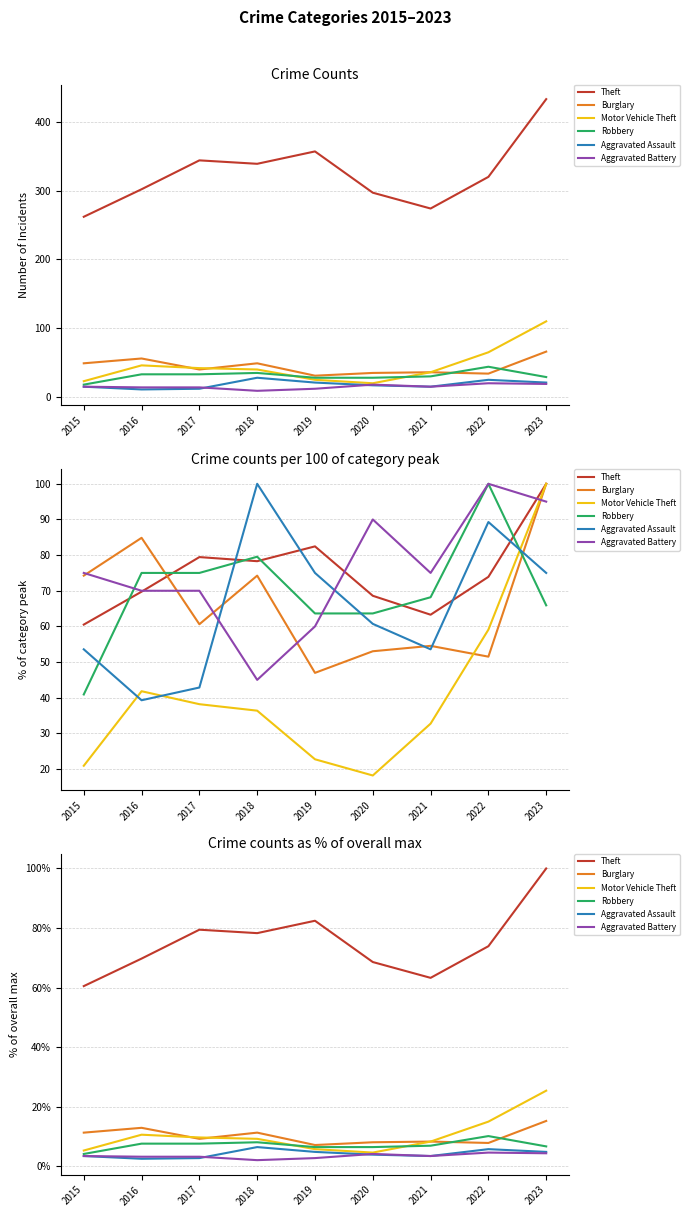

What is the difference between the Aggravated Battery values at 2019 and 2023?

1.6